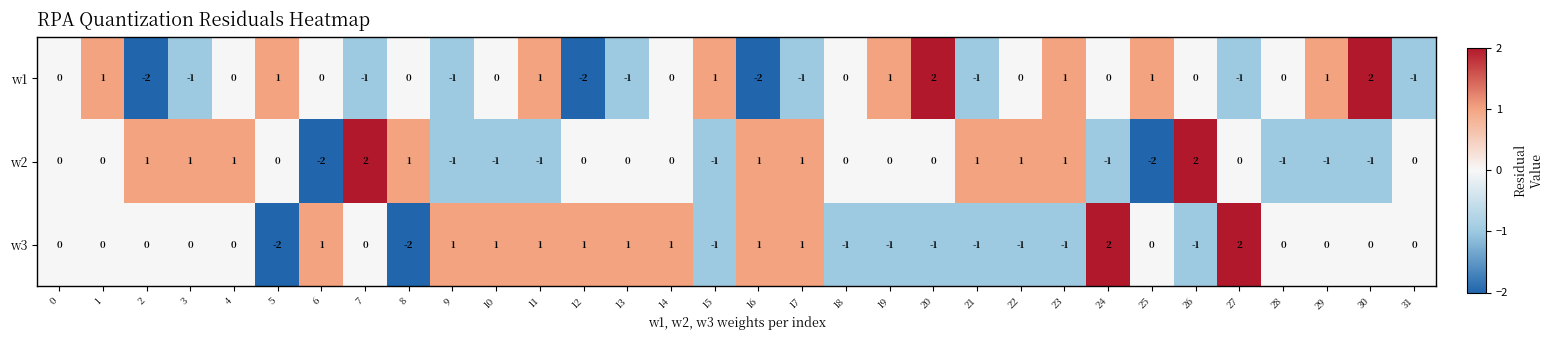

At 27, list the series in order from smallest to largest.

w1, w2, w3